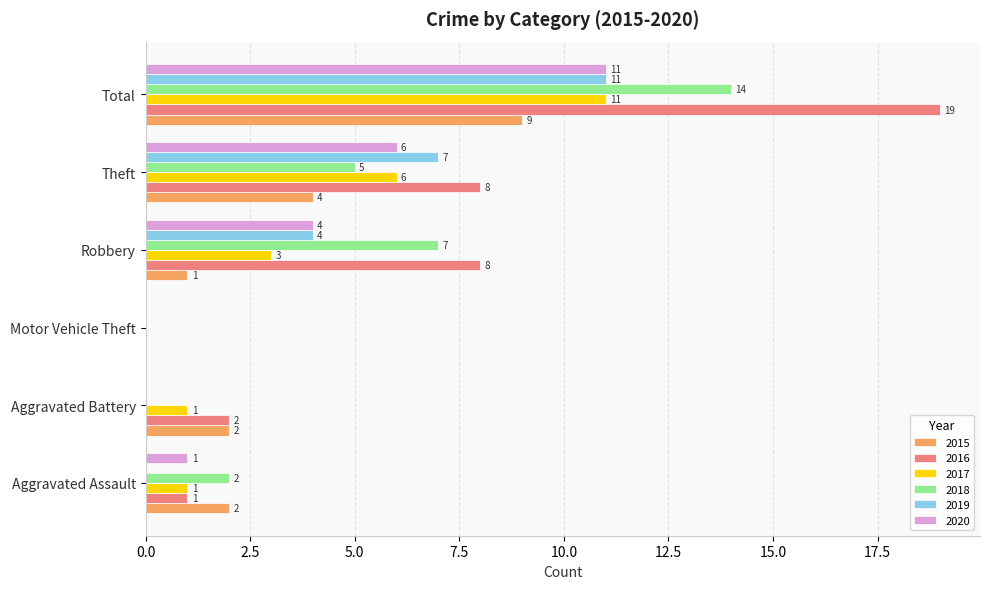

The value of 2016 at Aggravated Battery is 2. True or false?

True